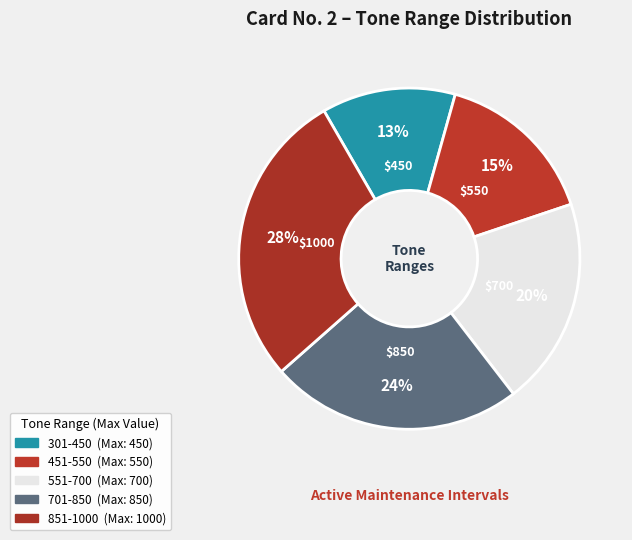

How many slices are in this pie chart?

5